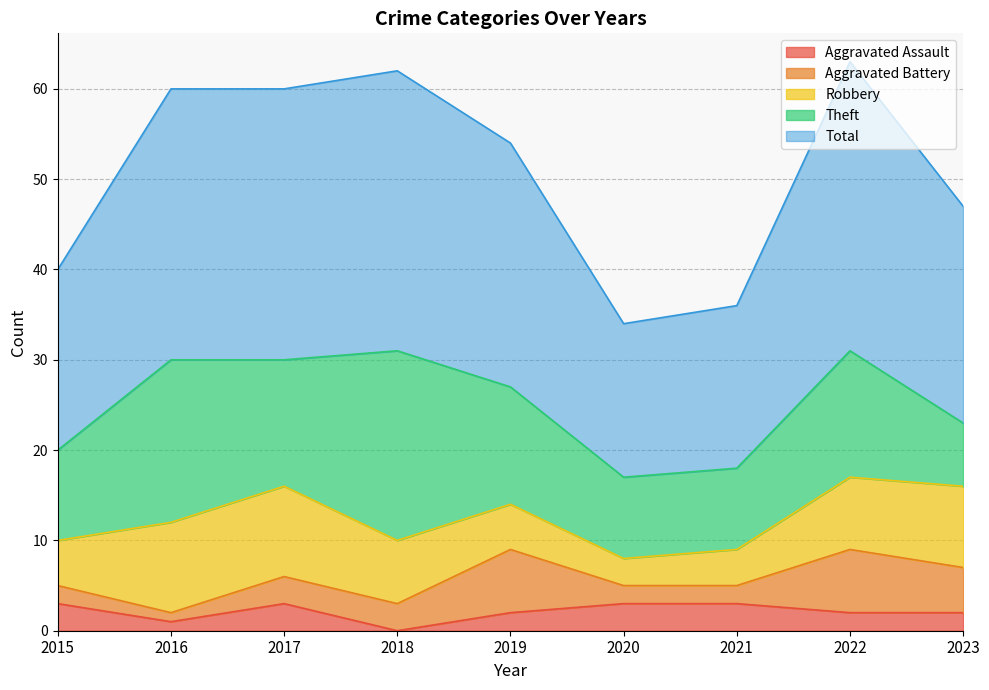

True or false: Theft has a value of 7 at 2023.

True